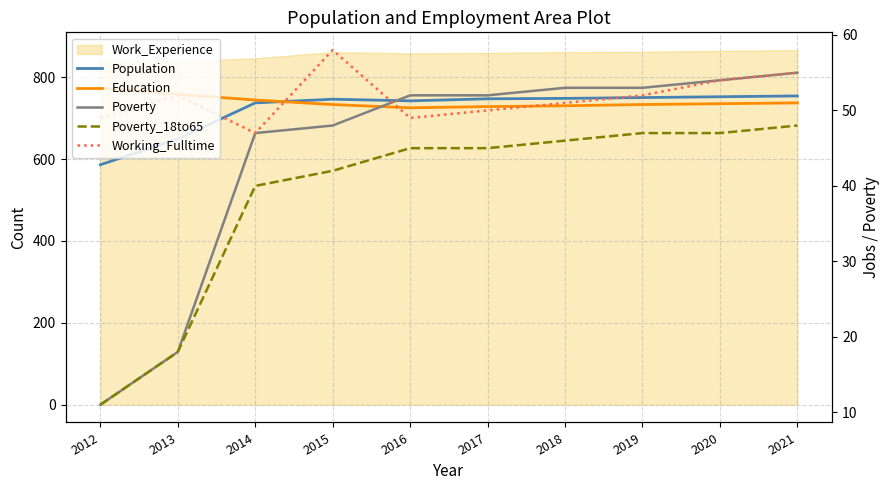

What is the value of the Poverty point at the 7th from the left?

53